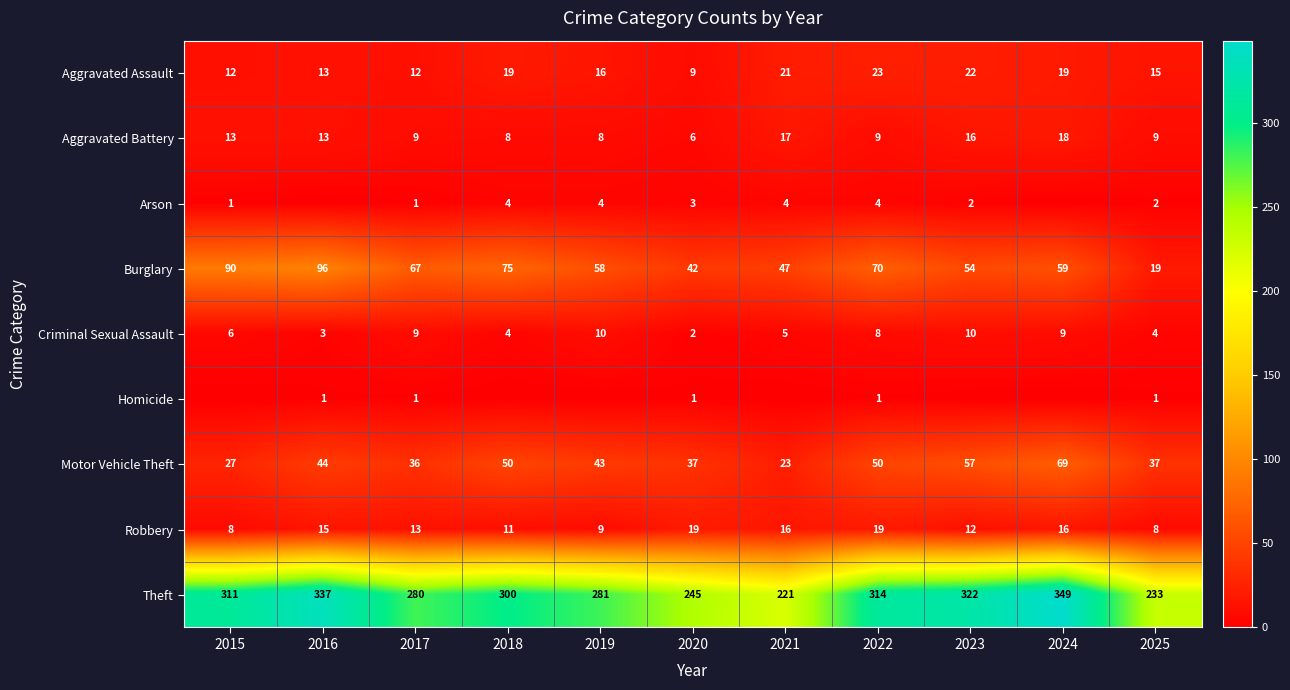

At which label does Burglary first exceed 59?

2015